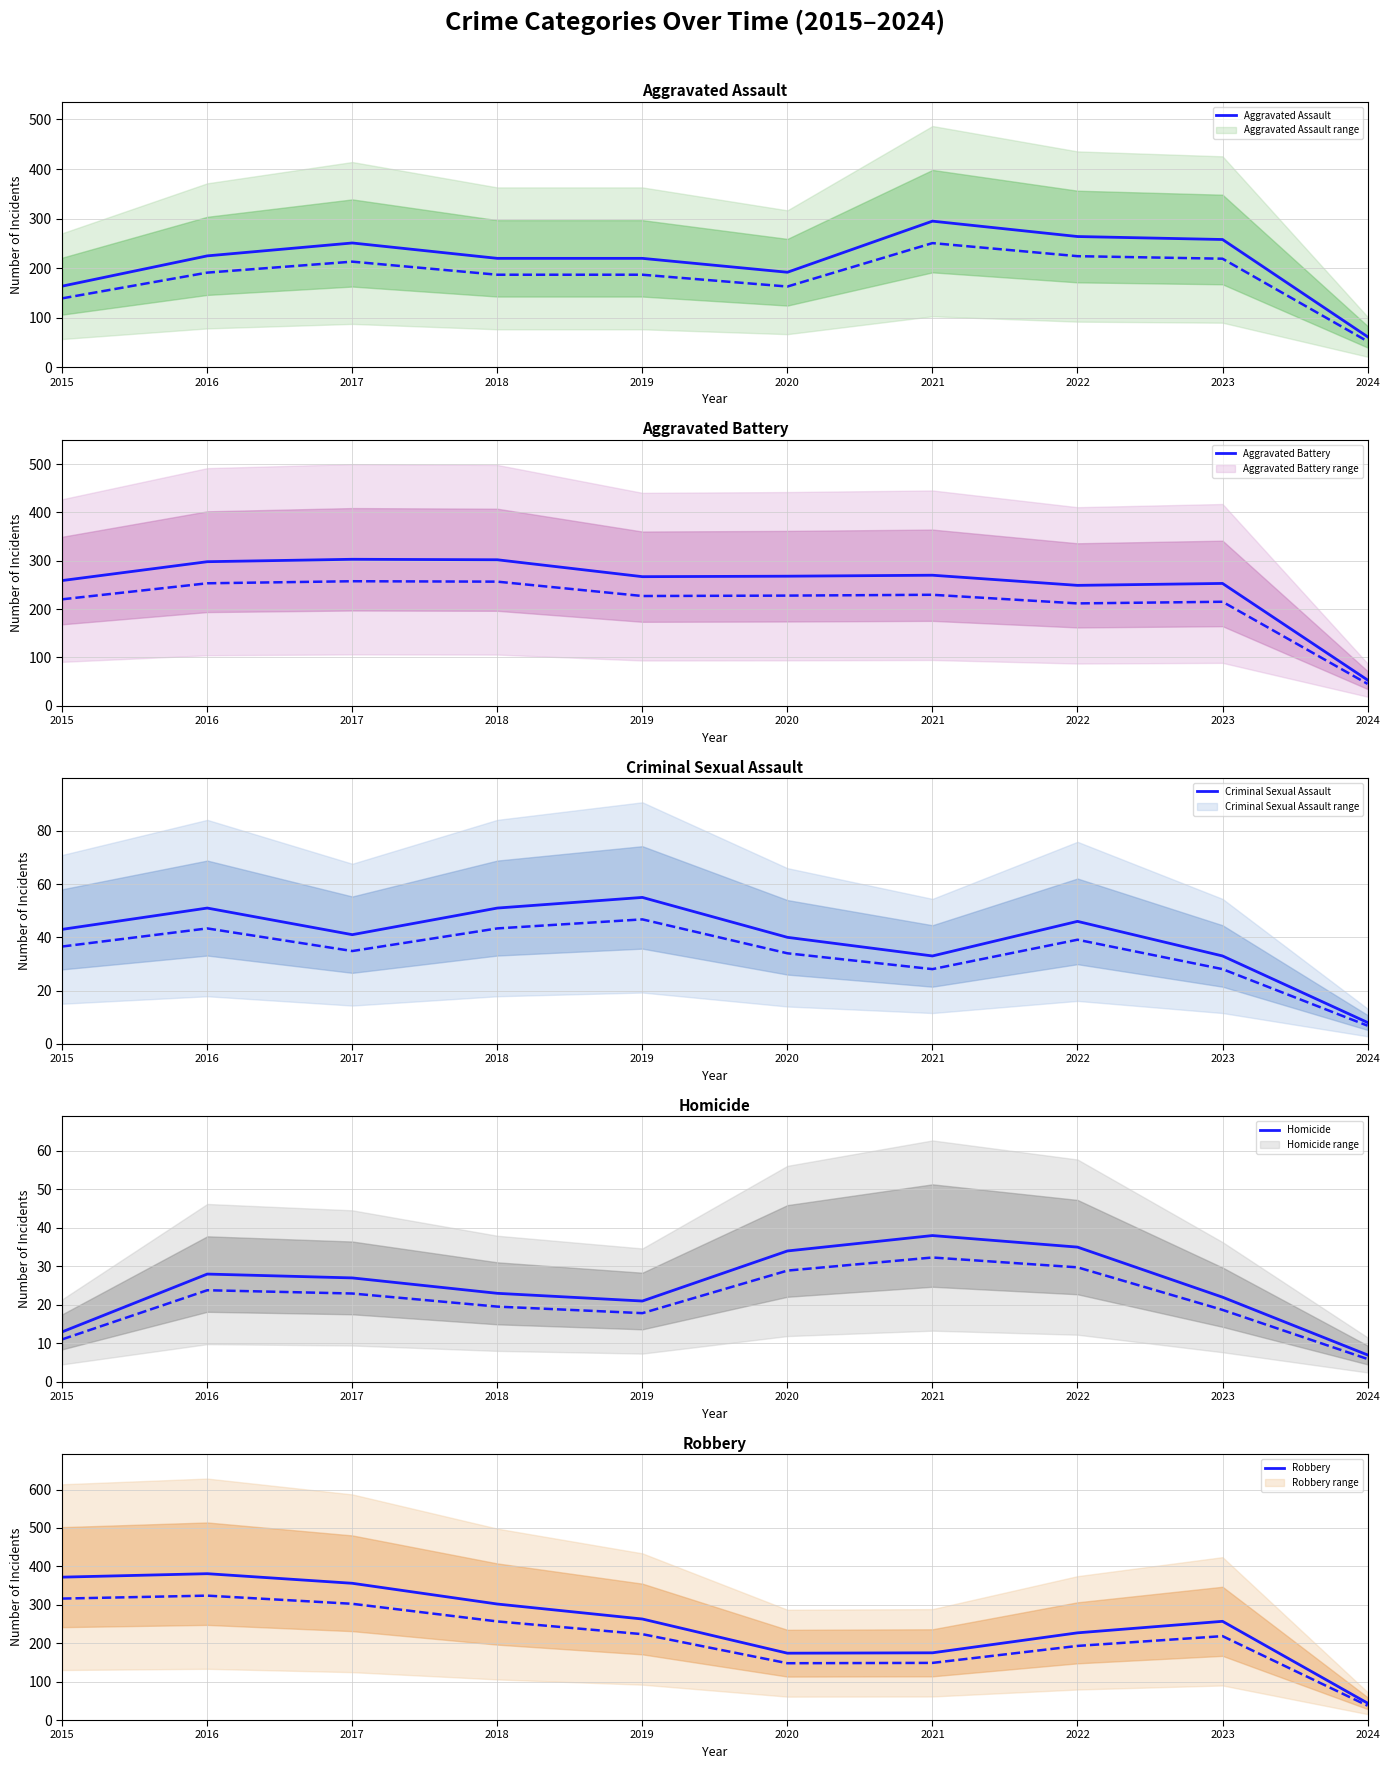

True or false: Aggravated Assault has a value of 295.0 at 2021.

True